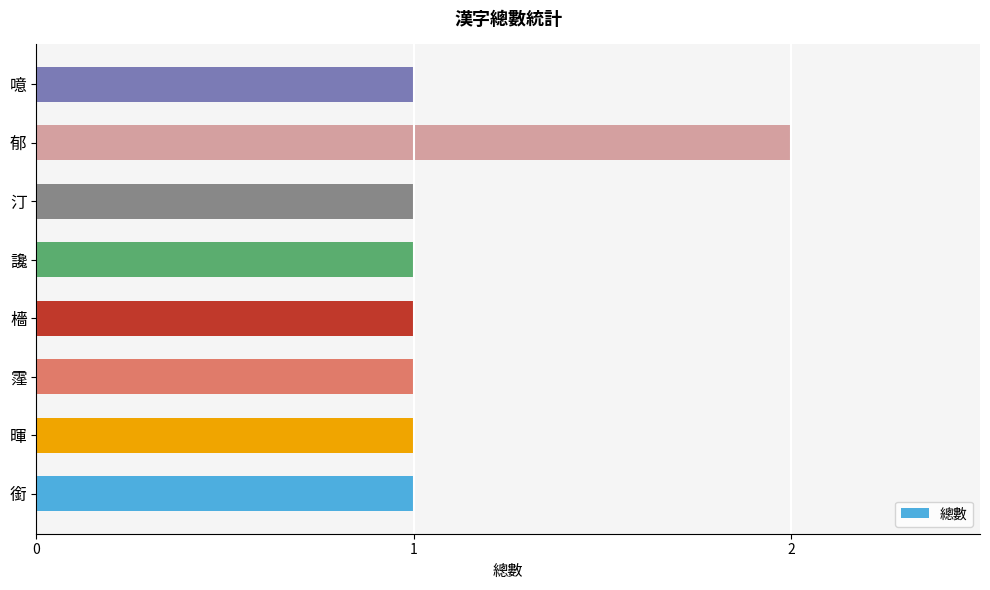

Which category has the highest value across all series?

郁